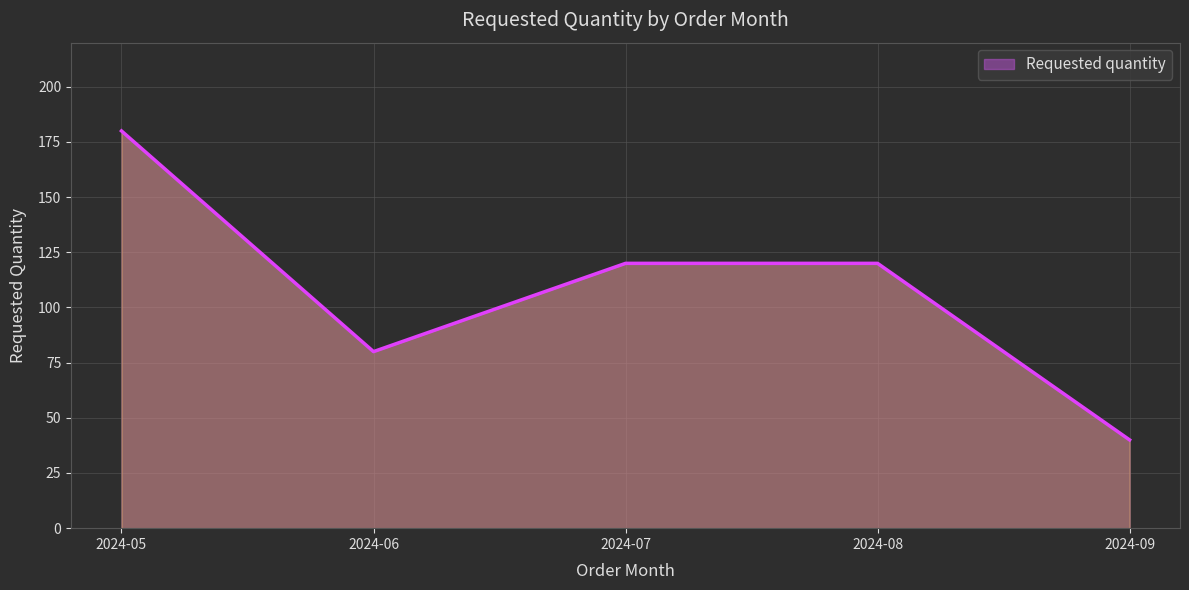

At which category does the data reach its first local valley?

2024-06